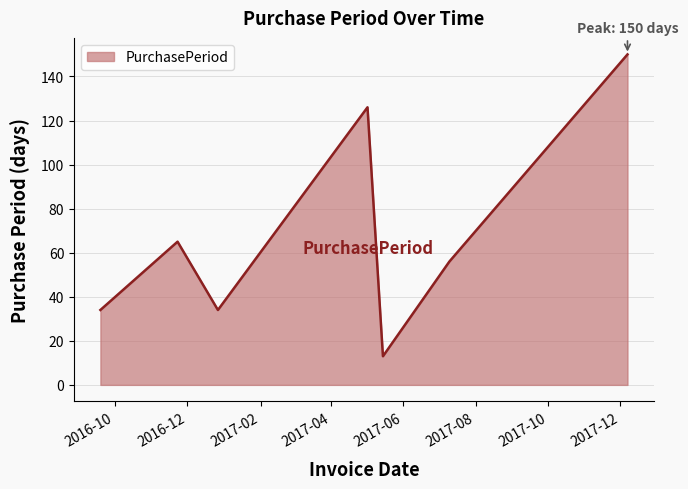

What is the greatest value displayed?

150